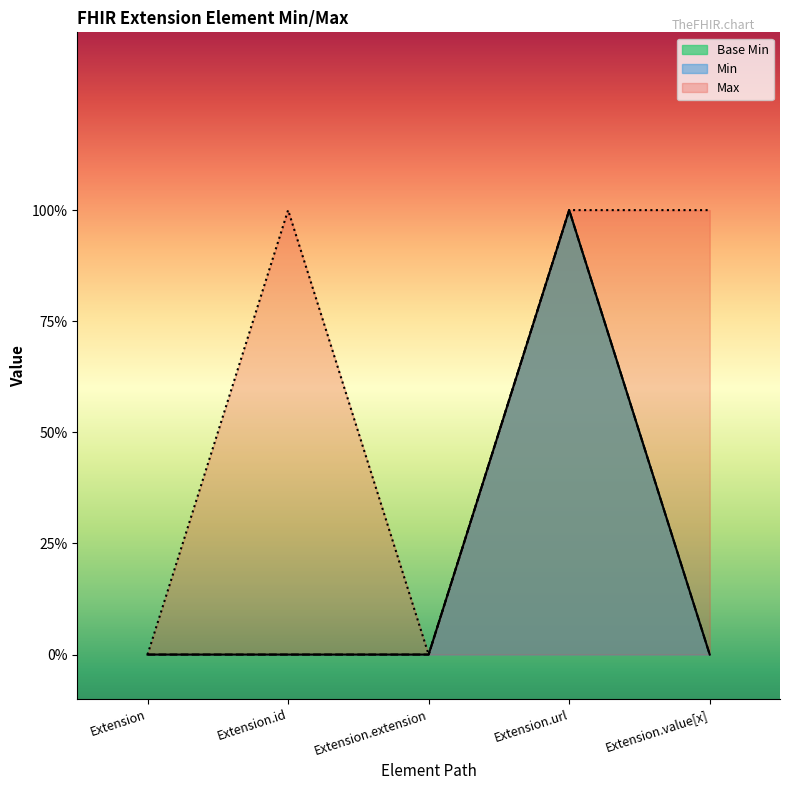

Reading left to right, what are all the values shown in this chart?

Extension=0	Extension.id=0	Extension.extension=0	Extension.url=1	Extension.value[x]=0